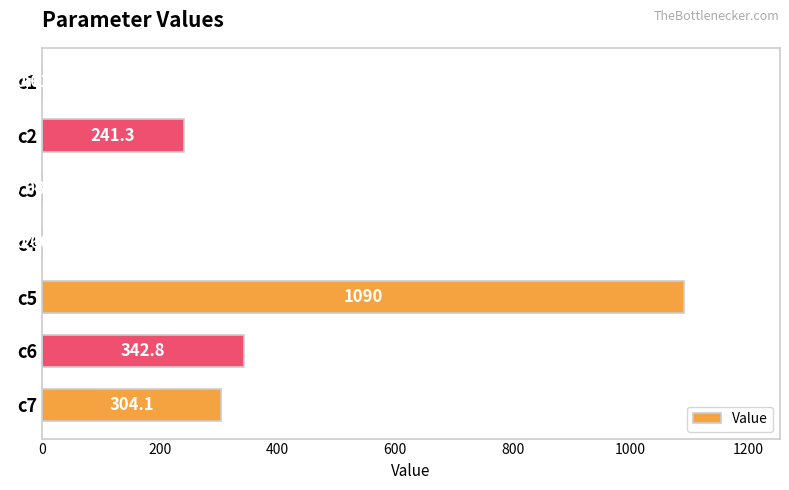

What is the change in value from c1 to c6?

+342.2